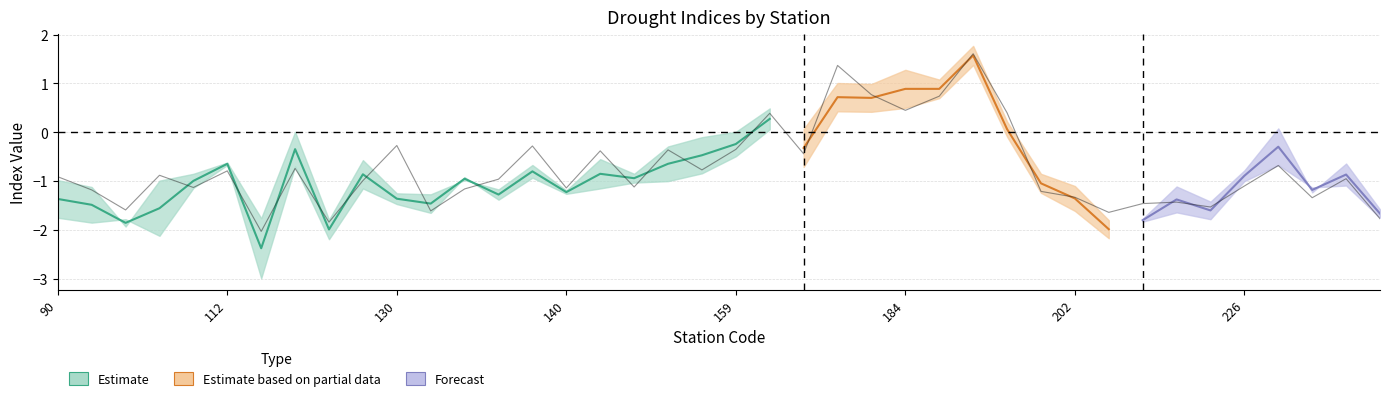

What value does the spi1 series have at 108?

-0.8